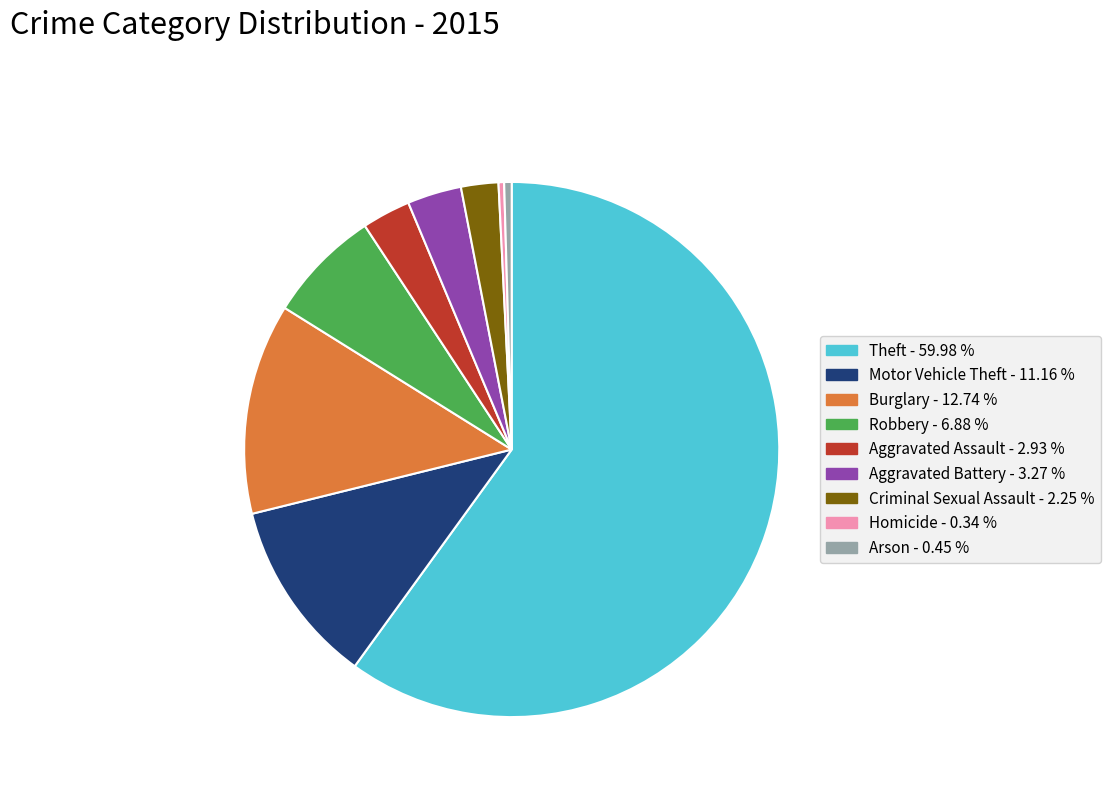

Do Burglary and Arson together represent more than half of the pie?

No